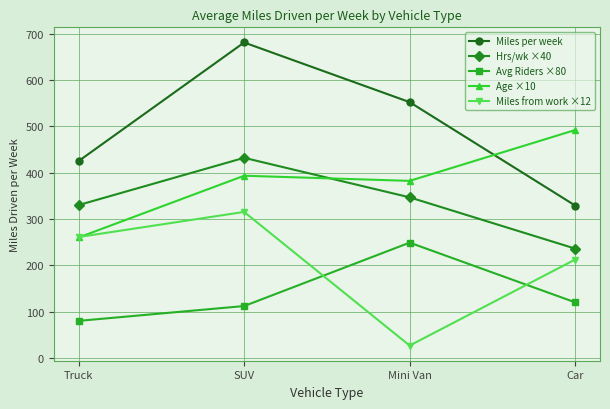

What is the minimum value shown in the chart?

26.7